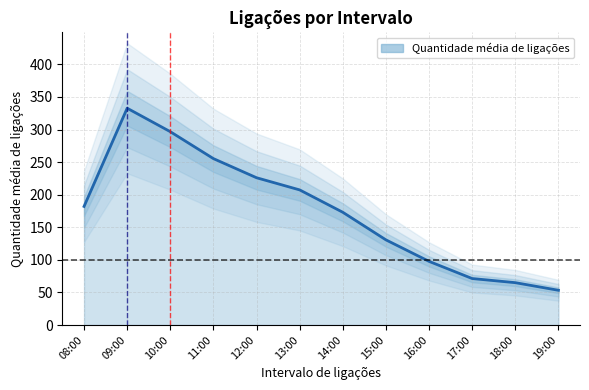

How many data points does each series have?

12